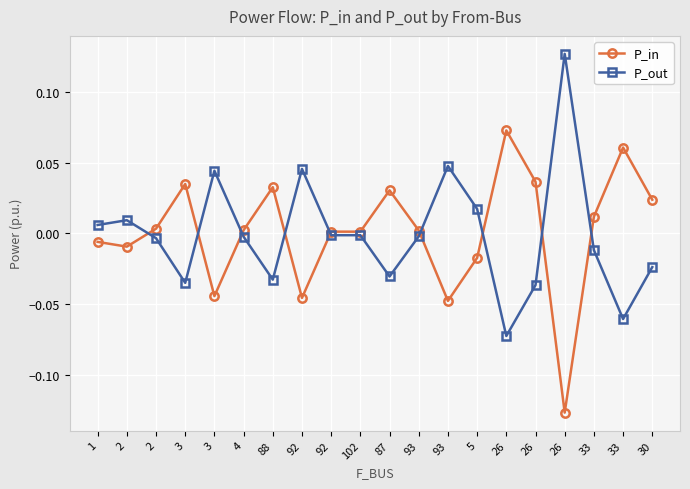

What are all the series names shown in the legend?

P_in, P_out